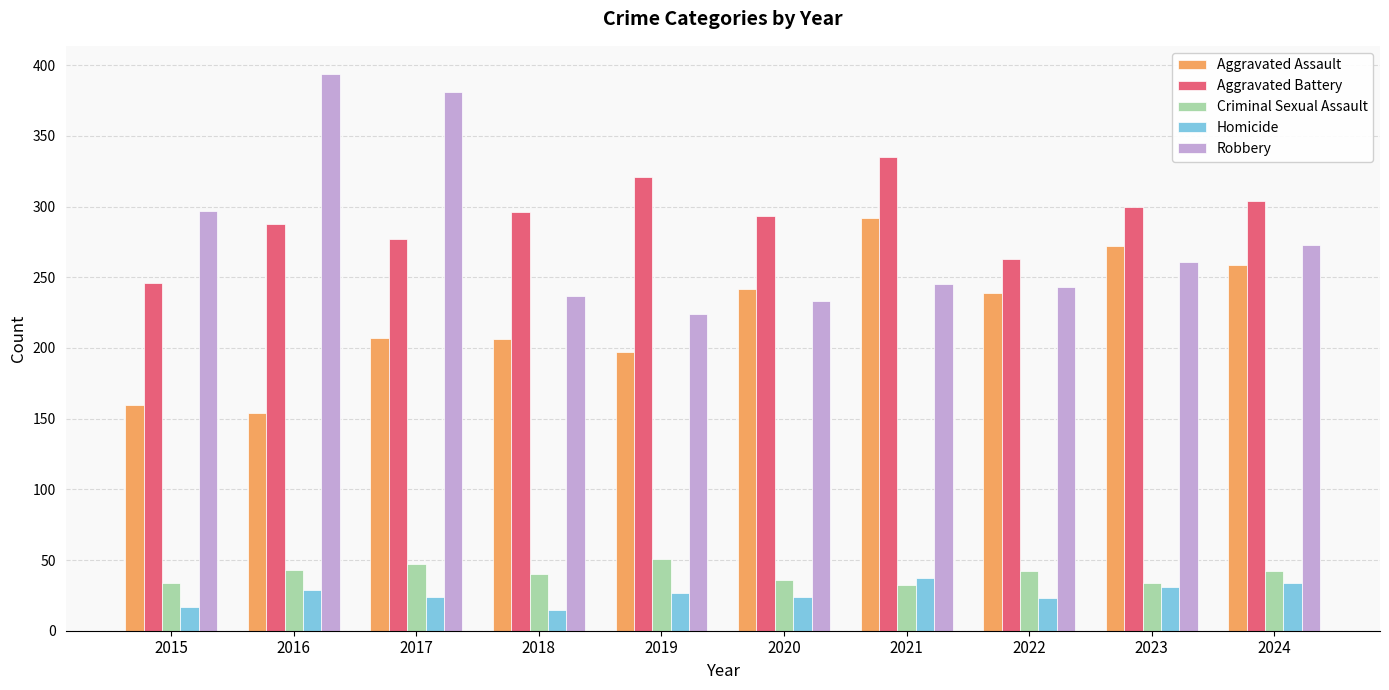

What is the minimum value shown in the chart?

15